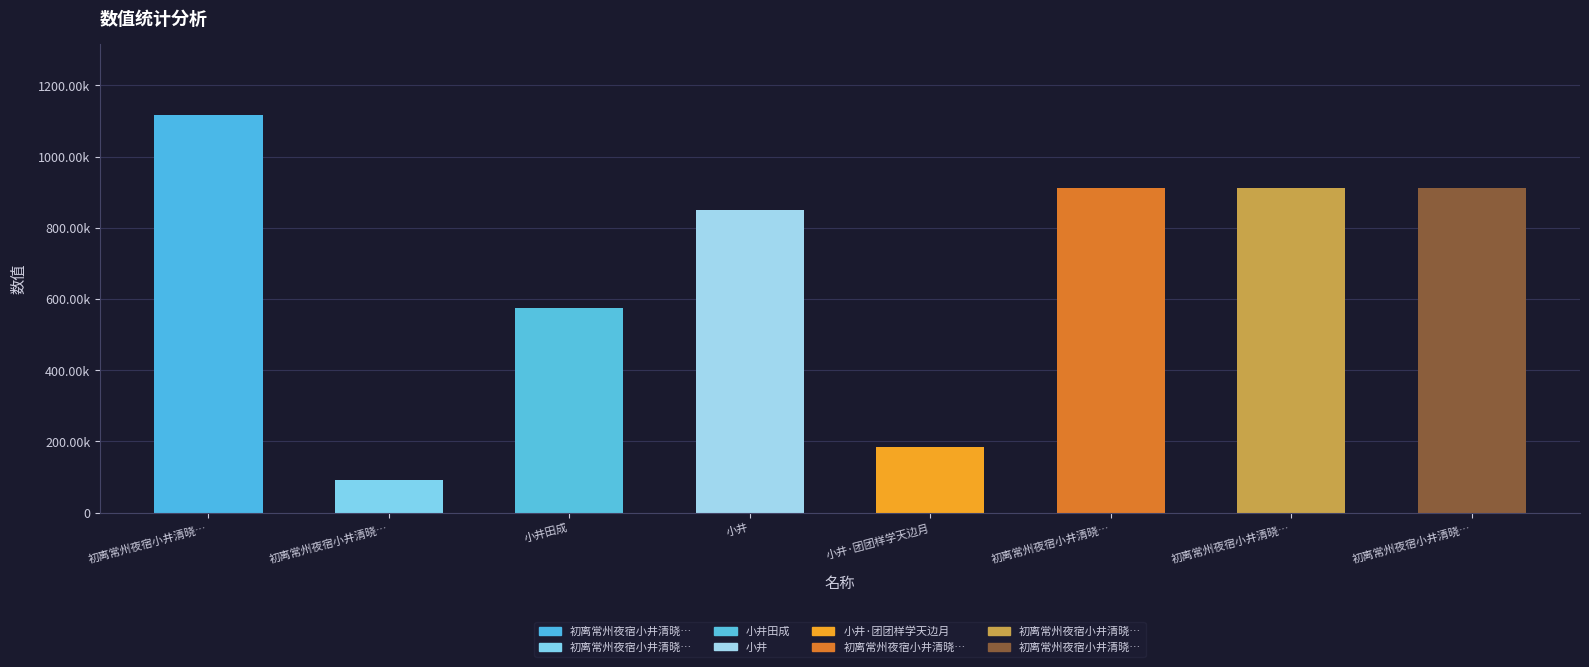

What is the difference between the maximum and minimum values?

1024803